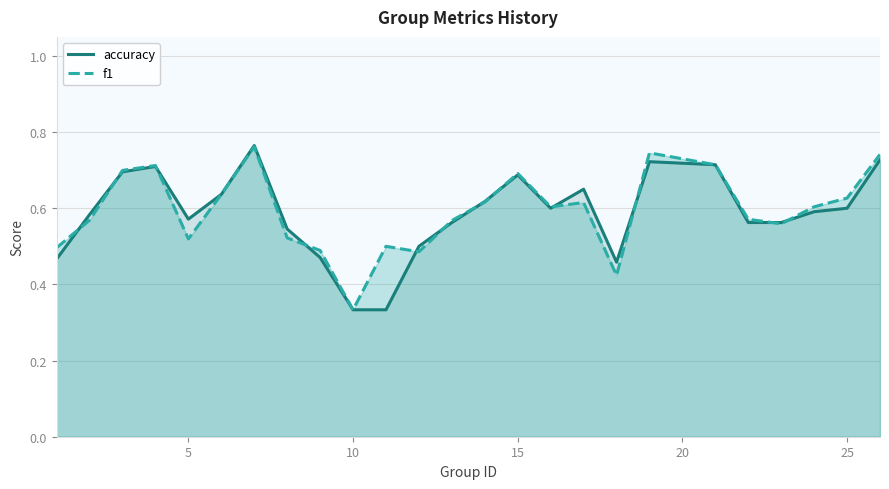

Where is f1 nearest to the value 0?

10